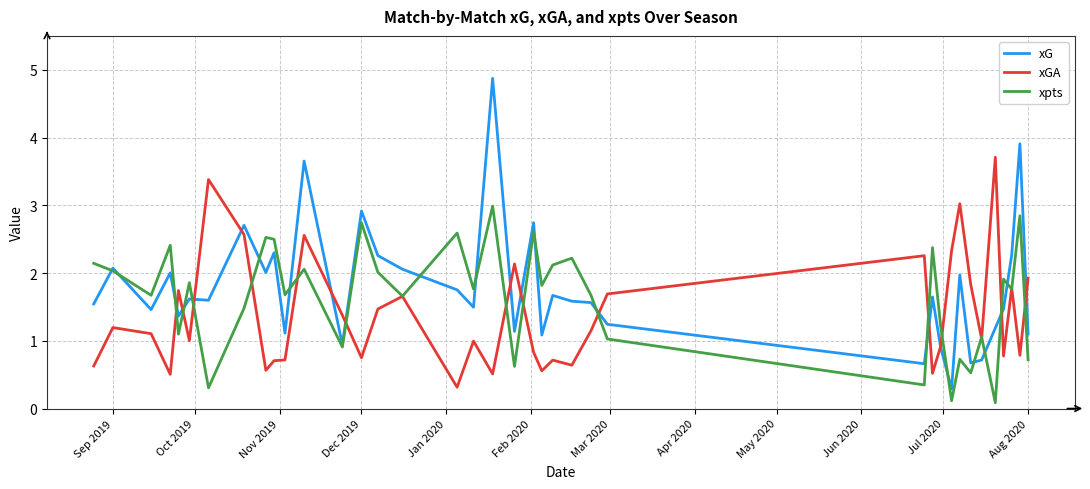

Does the chart have visible grid lines?

Yes